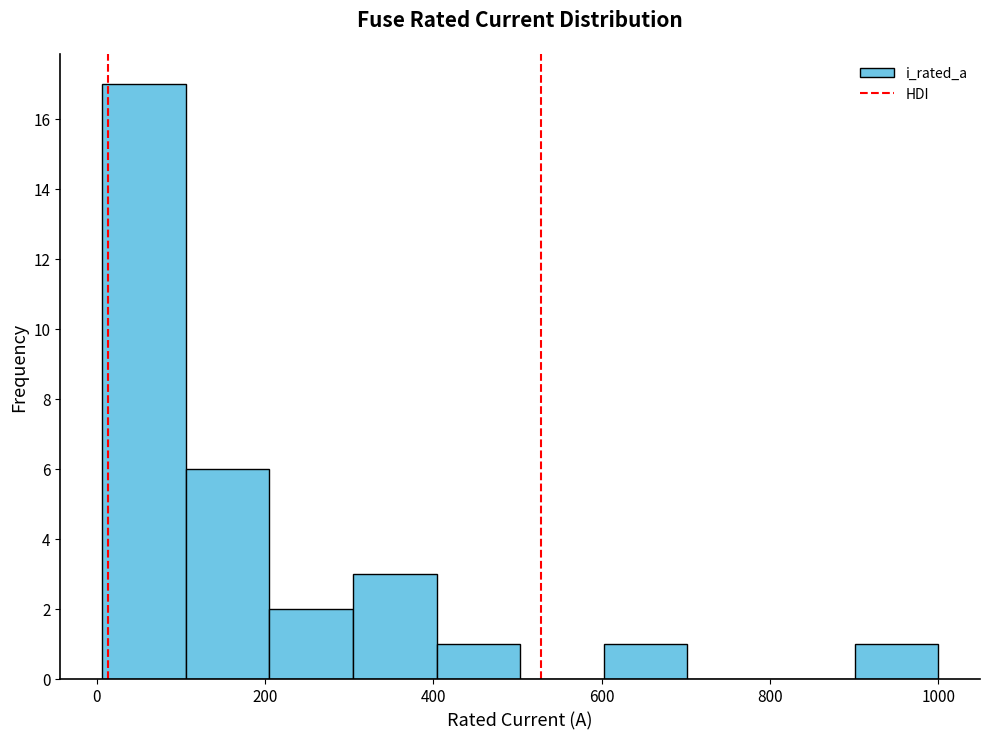

Reading left to right, list every bar in this chart as the range it spans on the x-axis followed by its height. Neither the bar edges nor the heights are printed on the chart, so give them approximately, as read against the axes.

0 to 100: 17
100 to 200: 6
200 to 300: 2
300 to 400: 3
400 to 500: 1
500 to 600: 0
600 to 700: 1
700 to 800: 0
800 to 900: 0
900 to 1000: 1